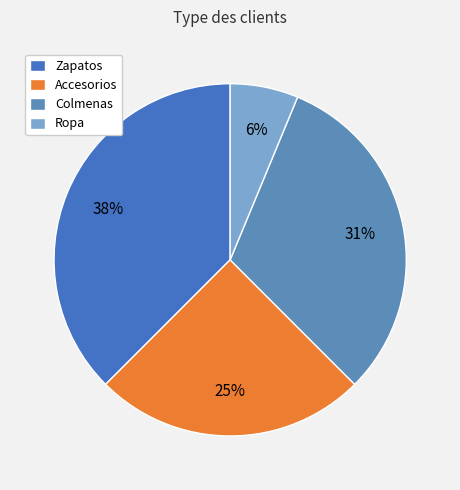

To the nearest percent, what is the difference between the Ropa and Colmenas slice percentages?

25%